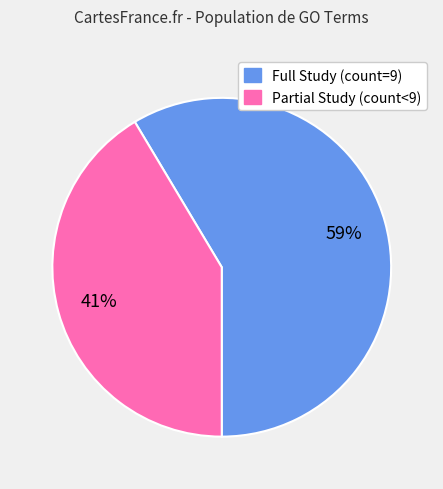

To the nearest percent, what is the average slice percentage?

50%